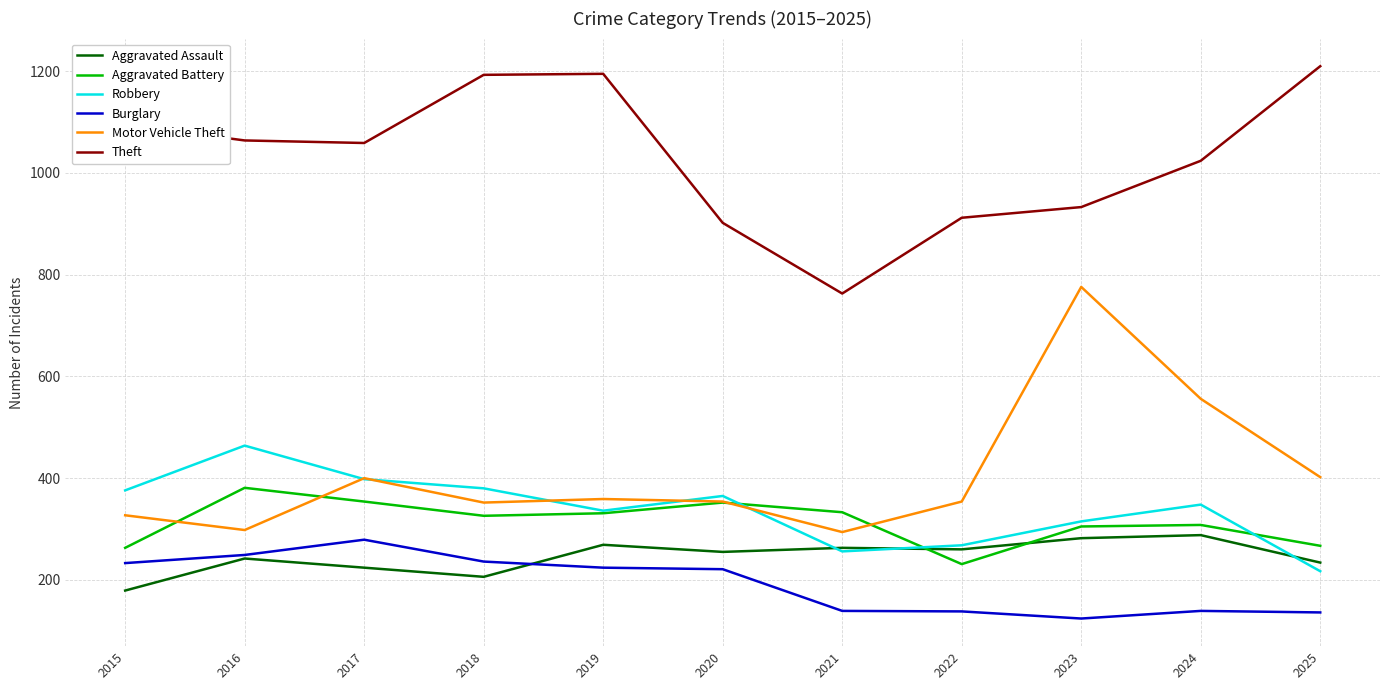

The value of Burglary at 2019 is 322. True or false?

False